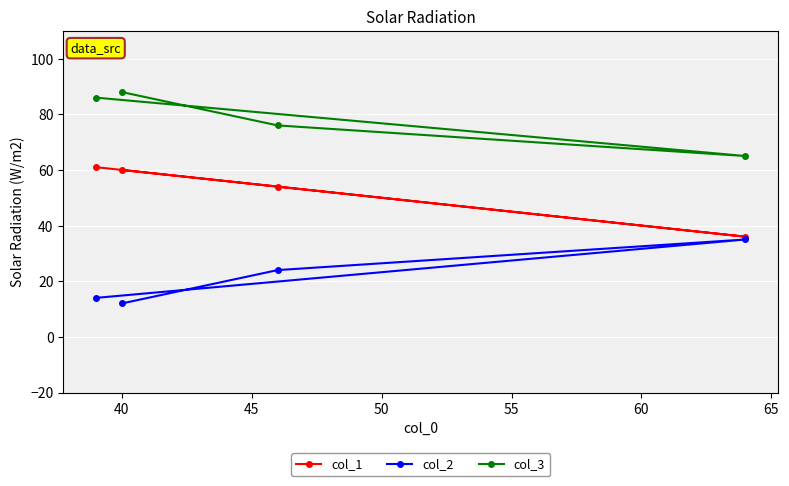

What is the minimum value shown in the chart?

12